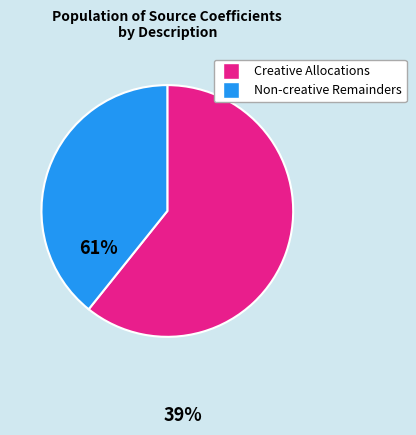

Is there any slice that represents more than half of the pie?

Yes